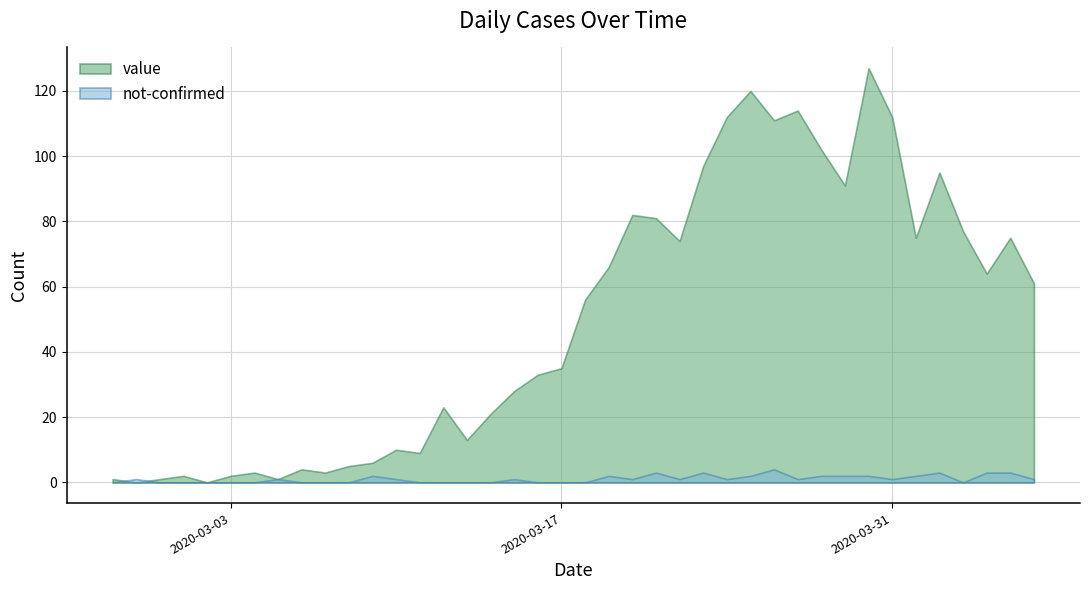

Which series has the widest spread of values?

value